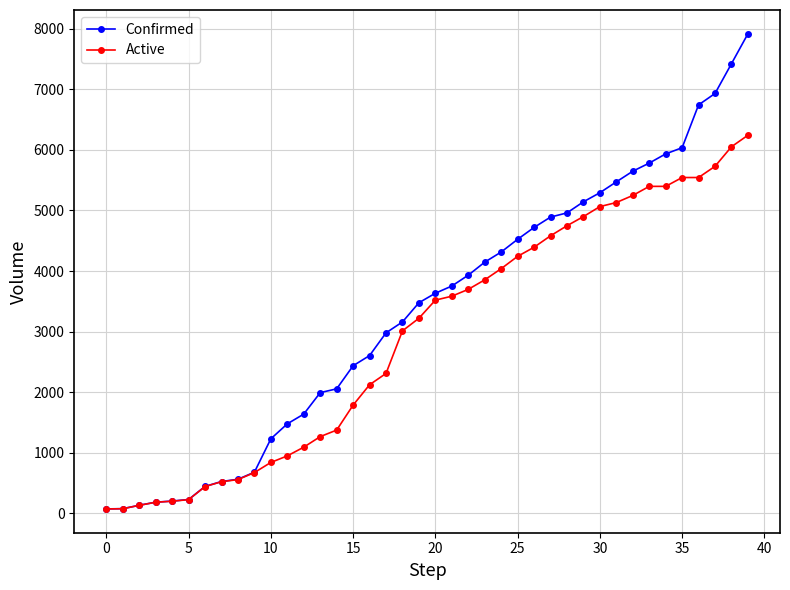

Which series has the largest total across all categories?

Confirmed